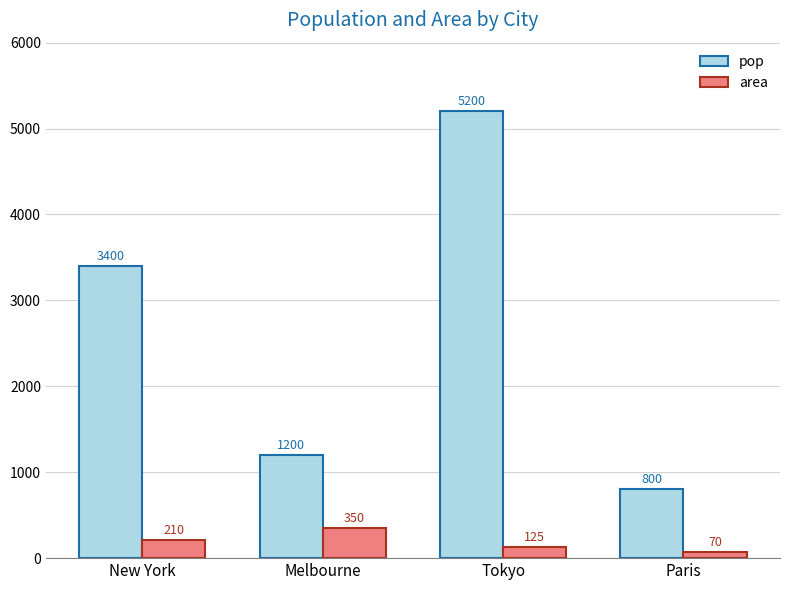

Count the area values in the range 125 to 350.

3